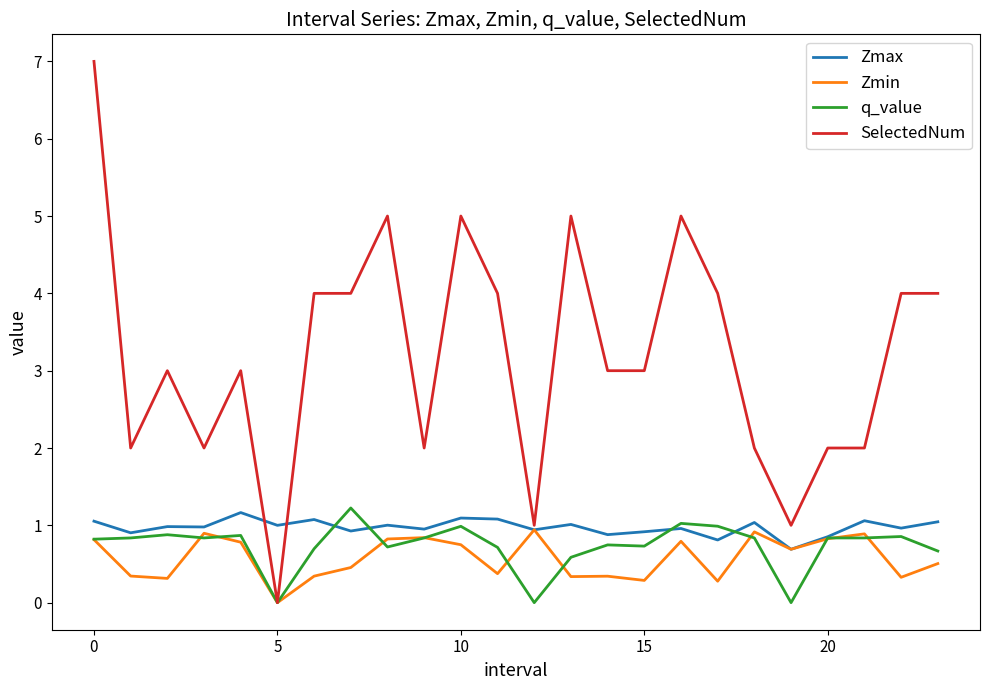

What is the maximum value shown in the chart?

7.0